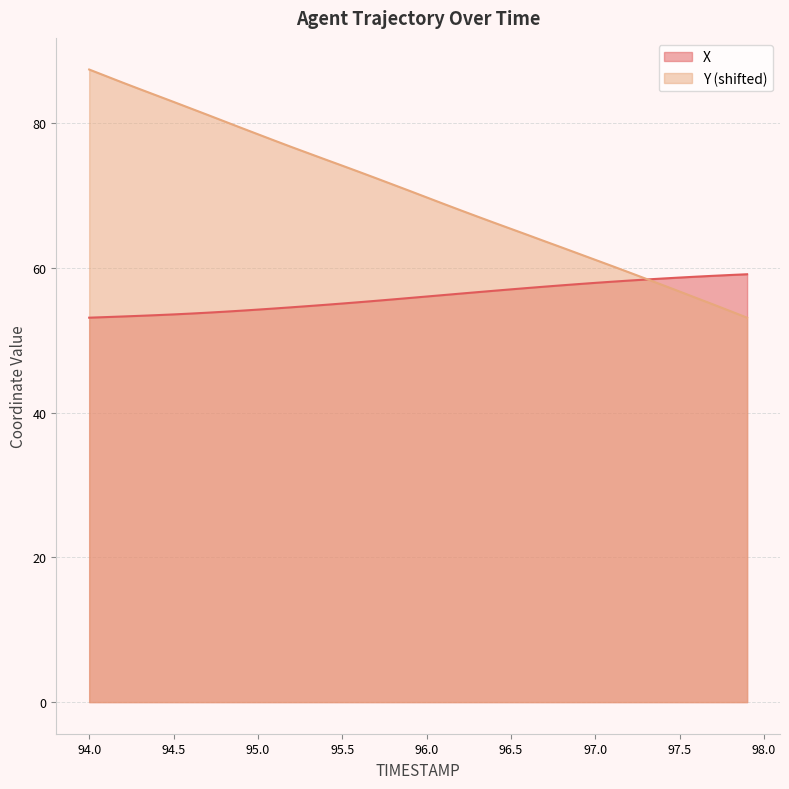

Reading left to right, transcribe all the data shown in this chart.

X: 53.1	53.2	53.3	53.4	53.5	53.6	53.7	53.8	53.9	54.1	54.2	54.4	54.5	54.7	54.9	55.1	55.2	55.4	55.6	55.8	56.0	56.2	56.4	56.6	56.8	57.0	57.2	57.4	57.6	57.7	57.9	58.1	58.2	58.4	58.5	58.6	58.8	58.9	59.0	59.1
Y: 87.4	86.5	85.6	84.7	83.8	82.9	82.0	81.1	80.2	79.3	78.4	77.6	76.7	75.8	75.0	74.1	73.2	72.4	71.5	70.6	69.7	68.8	68.0	67.1	66.2	65.4	64.5	63.7	62.8	62.0	61.1	60.2	59.4	58.5	57.6	56.7	55.8	54.9	54.0	53.1